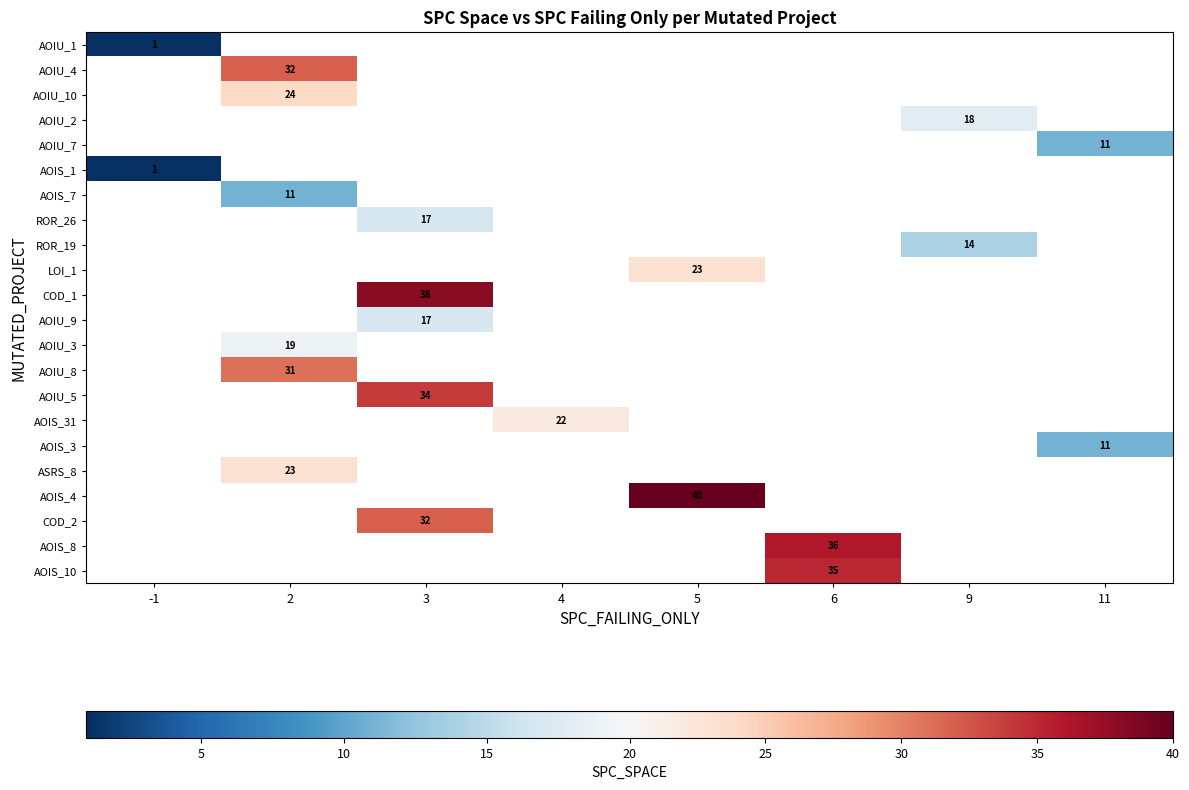

Is it true that AOIS_4 equals 26 at 5?

False